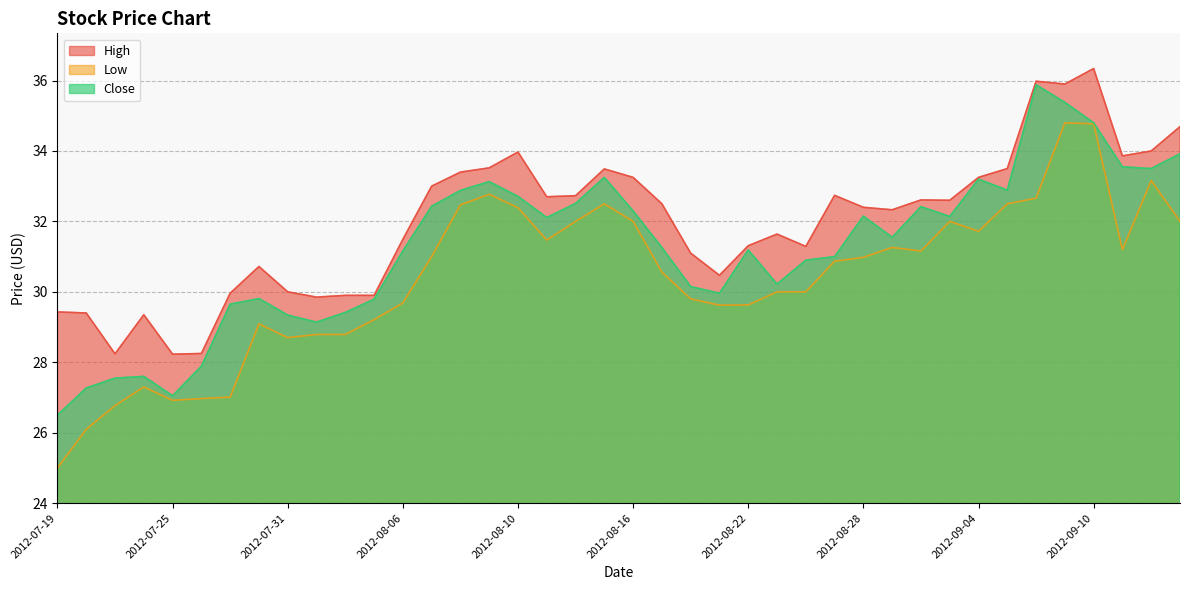

Between 2012-09-04 and 2012-08-21, which is larger?

2012-09-04